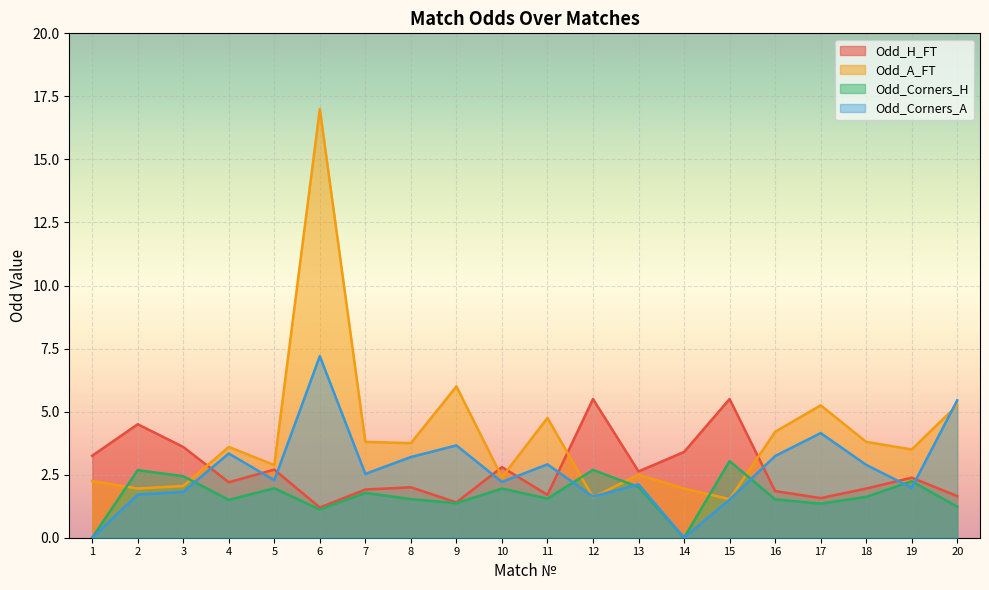

How many values in the Odd_A_FT series are below 3?

9